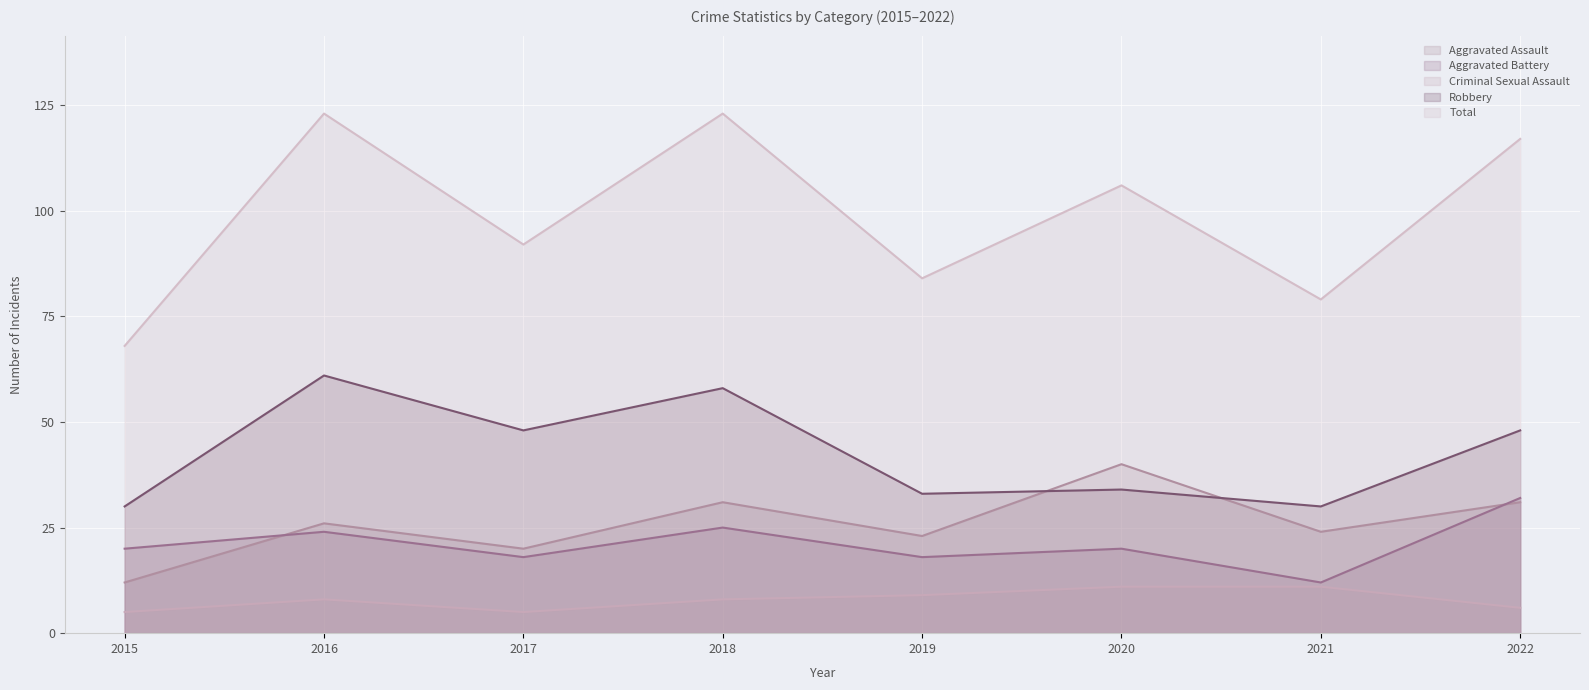

Does the chart display data point markers on the line(s)?

No